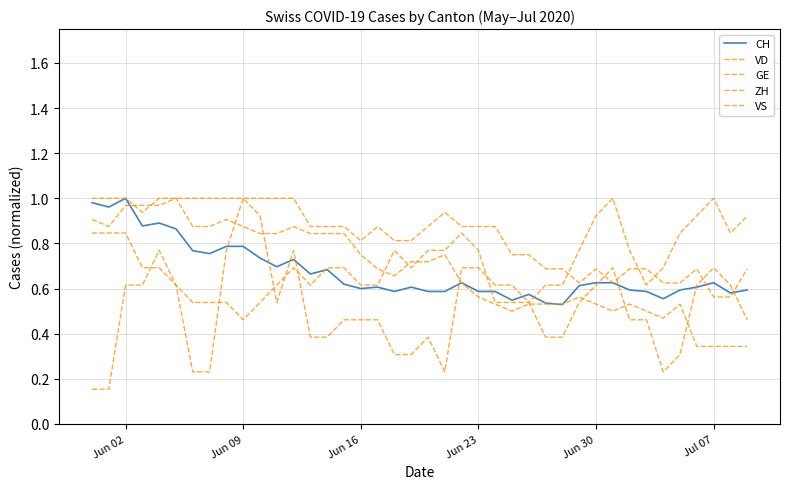

After their last crossing, which series has the higher values: GE or CH?

CH